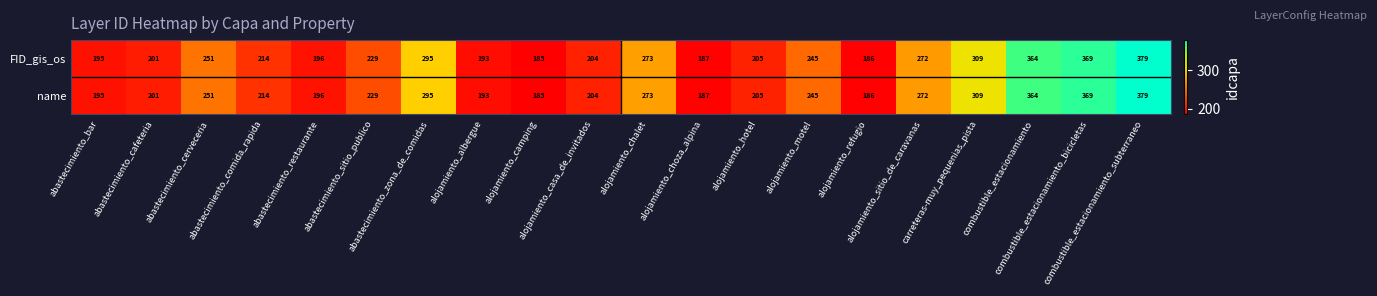

At how many categories does at least one series exceed 276?

5